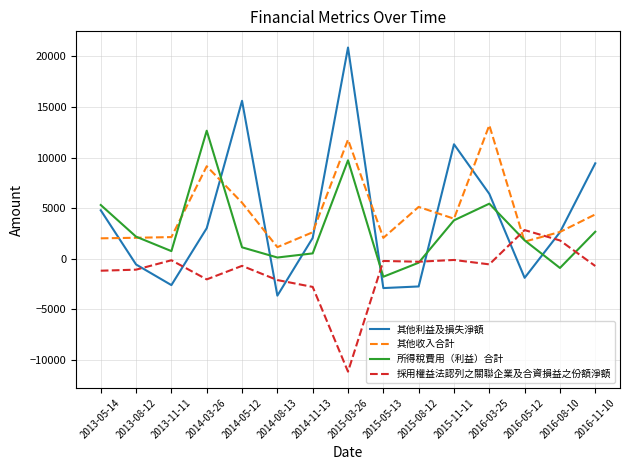

Where do 所得稅費用（利益）合計 and 其他利益及損失淨額 first cross each other?

2014-03-26 and 2014-05-12